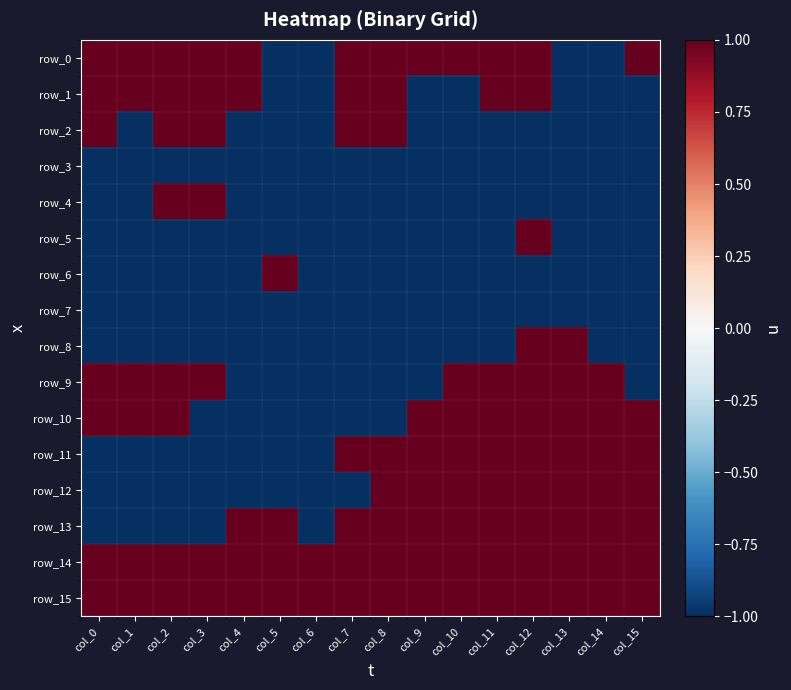

Which has a higher value, col_11 or col_2?

col_11